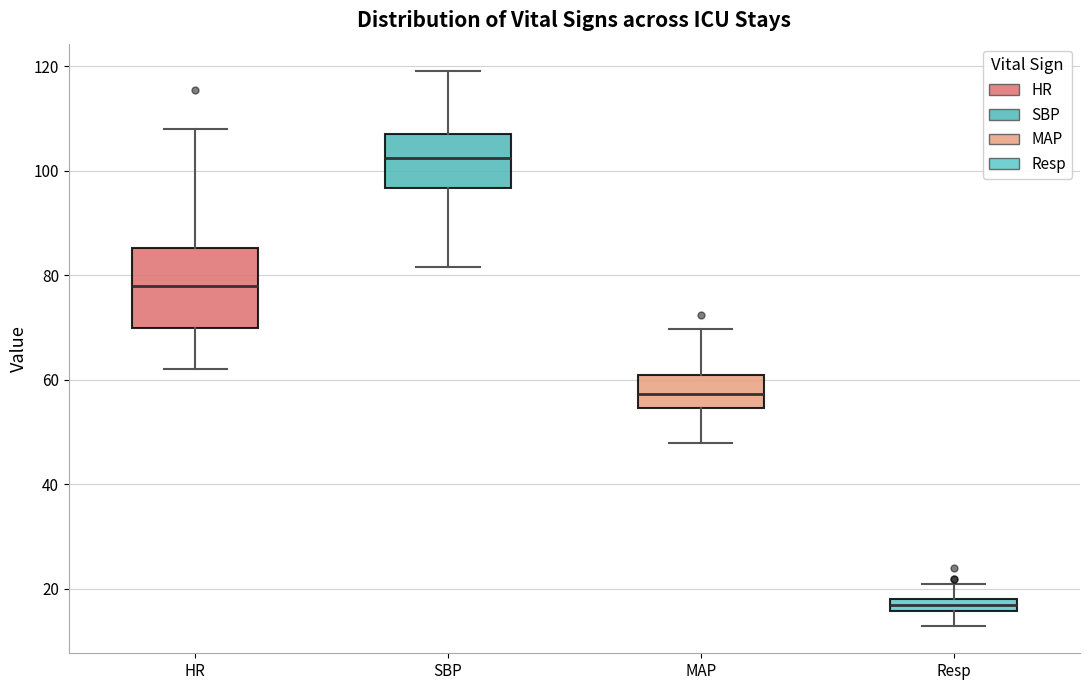

Comparing the boxes themselves (not the whiskers), which one is the tallest?

HR